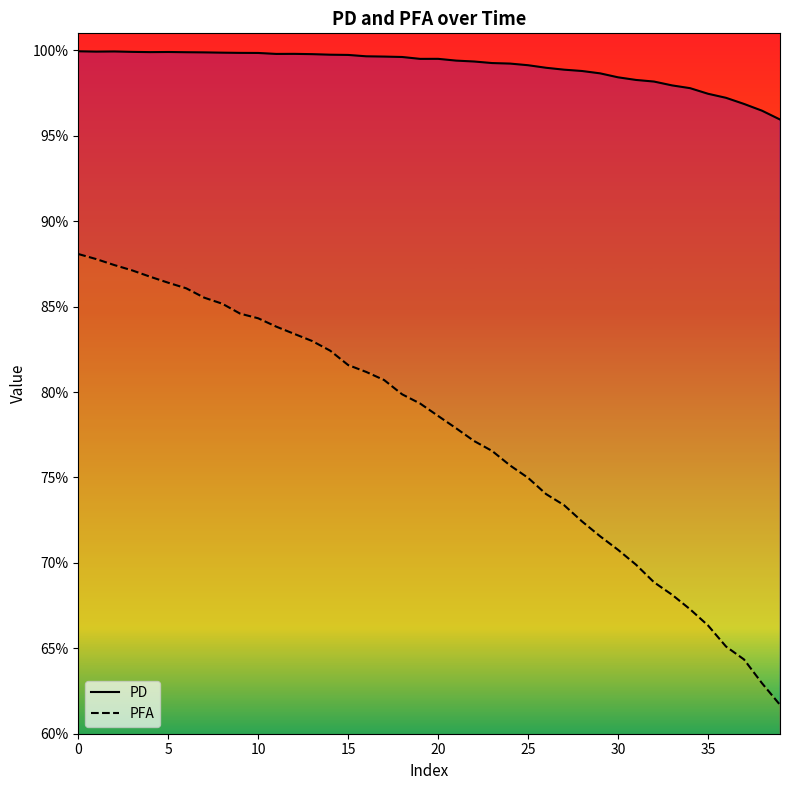

How many data points does each series have?

40